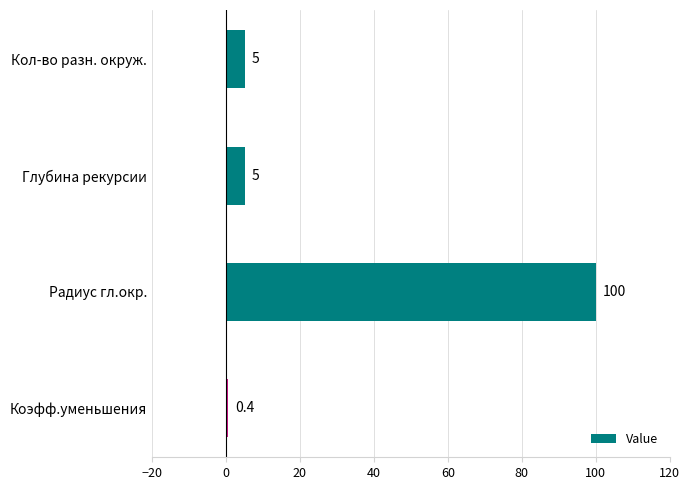

Read the value at Коэфф.уменьшения.

0.4